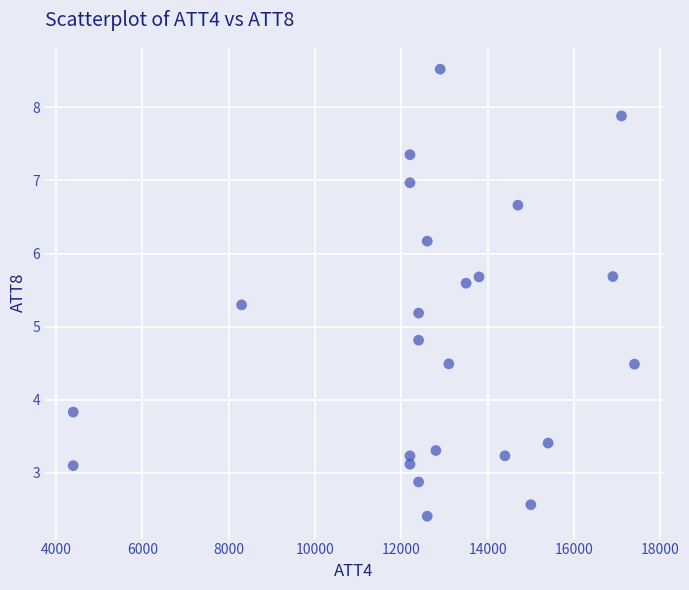

What is the range of Y values (max minus min)?

6.1